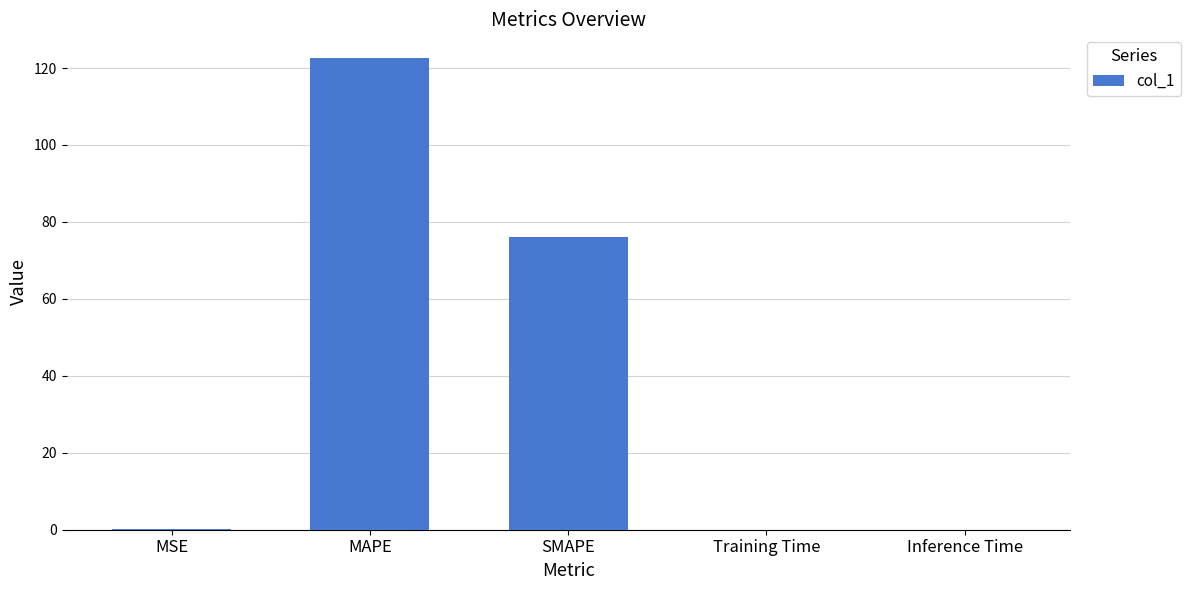

True or false: the data shows 76.0 at SMAPE.

True